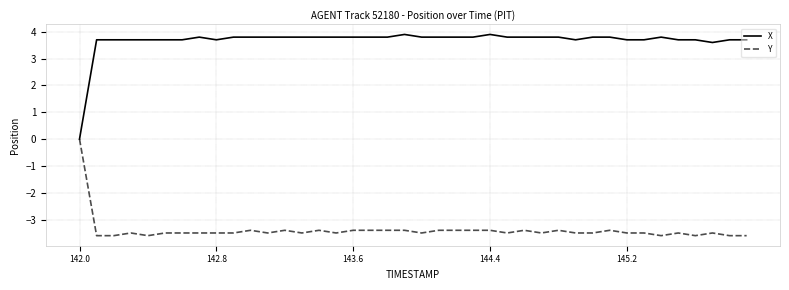

What is the lowest value of the Y series?

-3.6